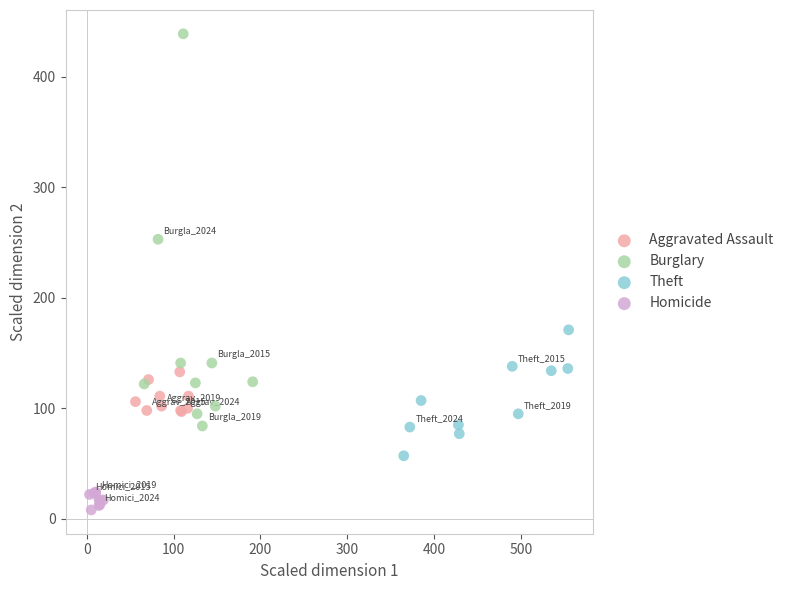

Which series has the largest Y range (max minus min)?

Burglary